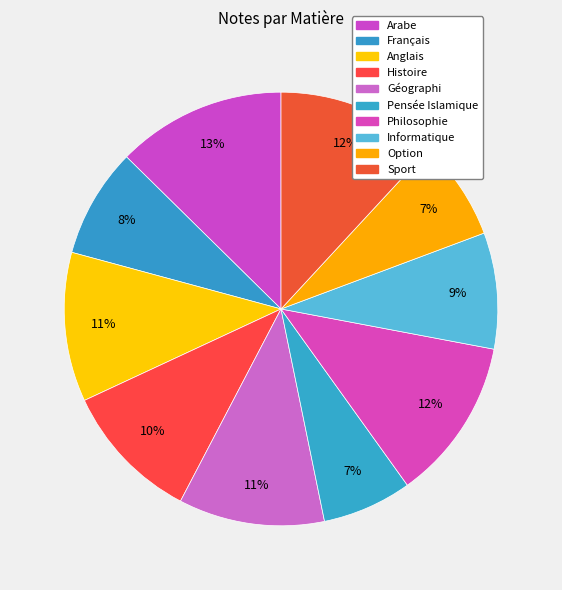

Rank the categories by value from lowest to highest.

Pensée Islamique, Option, Français, Informatique, Histoire, Géographi, Anglais, Sport, Philosophie, Arabe